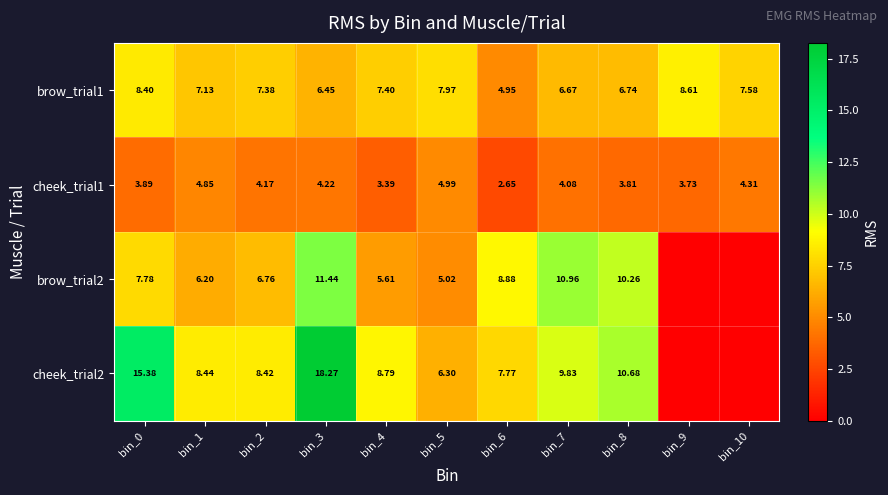

Is the value of brow_trial1 at bin_8 greater than the value of cheek_trial2 at bin_7?

No